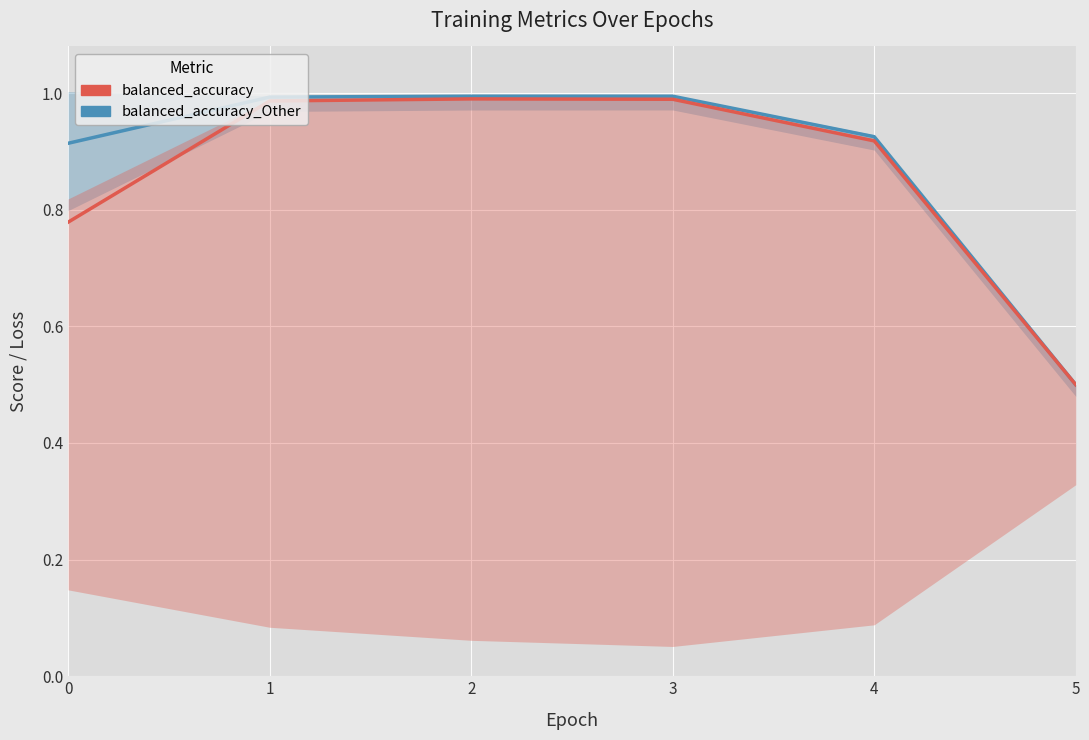

Rank the series at 2 from highest to lowest value.

balanced_accuracy_Other, balanced_accuracy